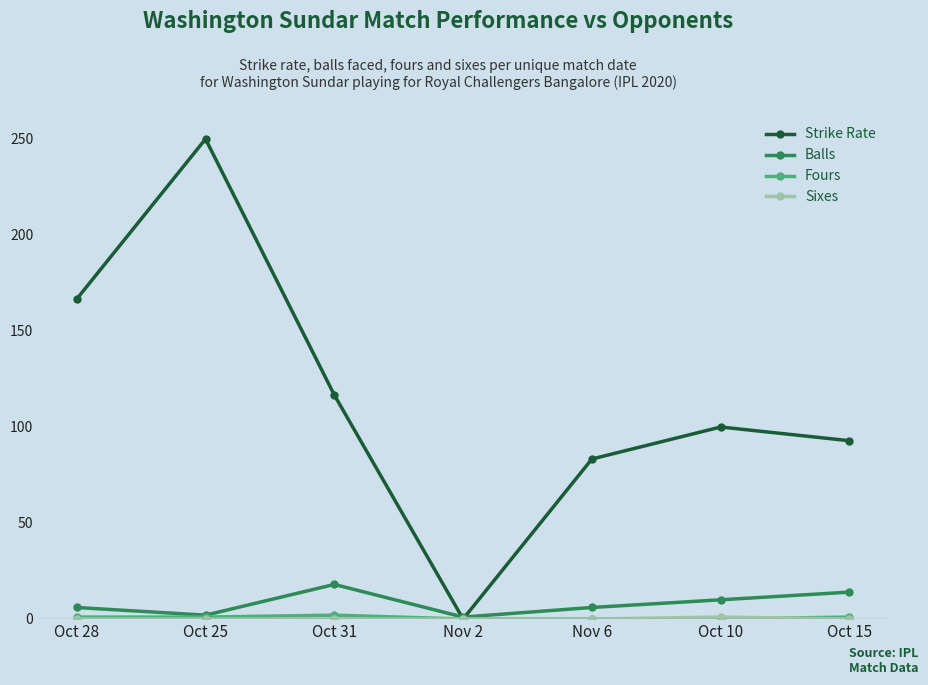

Which category has the lowest value in the Strike Rate series?

Nov 2